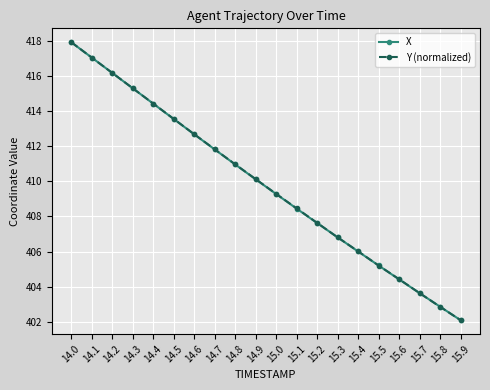

The value of X at 14.3 is 104.8. True or false?

False